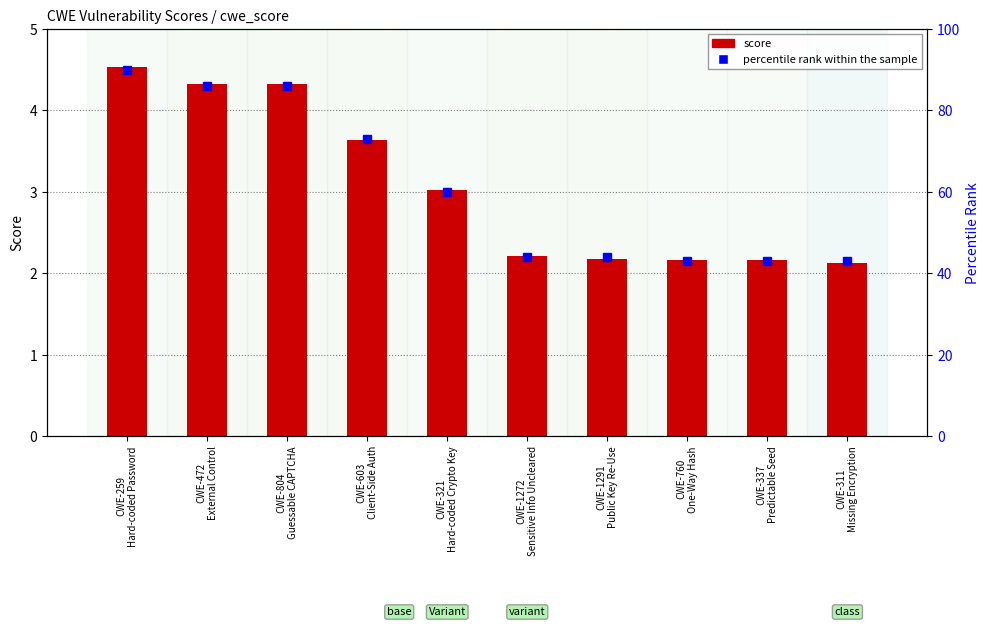

The score series shows 3.6 at CWE-337
Predictable Seed. True or false?

False